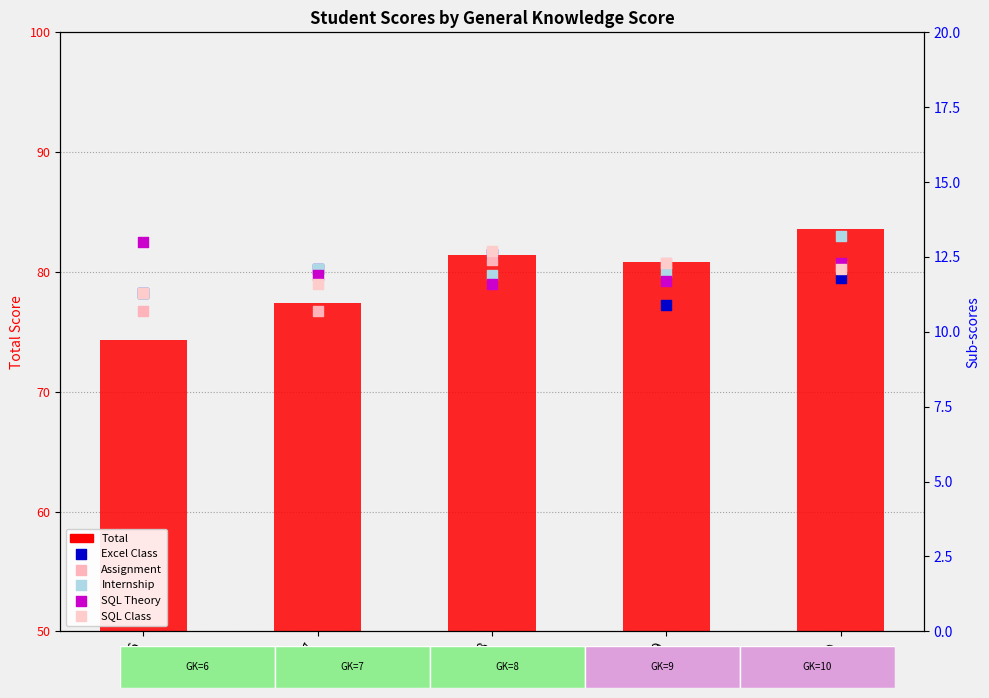

Which series contains the highest Y value?

Total